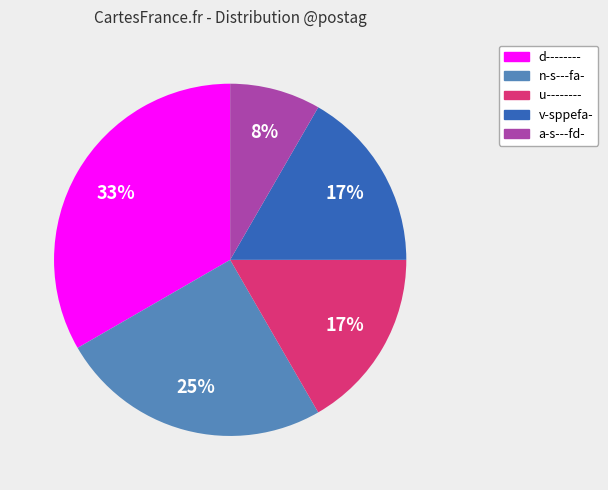

To the nearest percent, what portion does u-------- represent?

17%